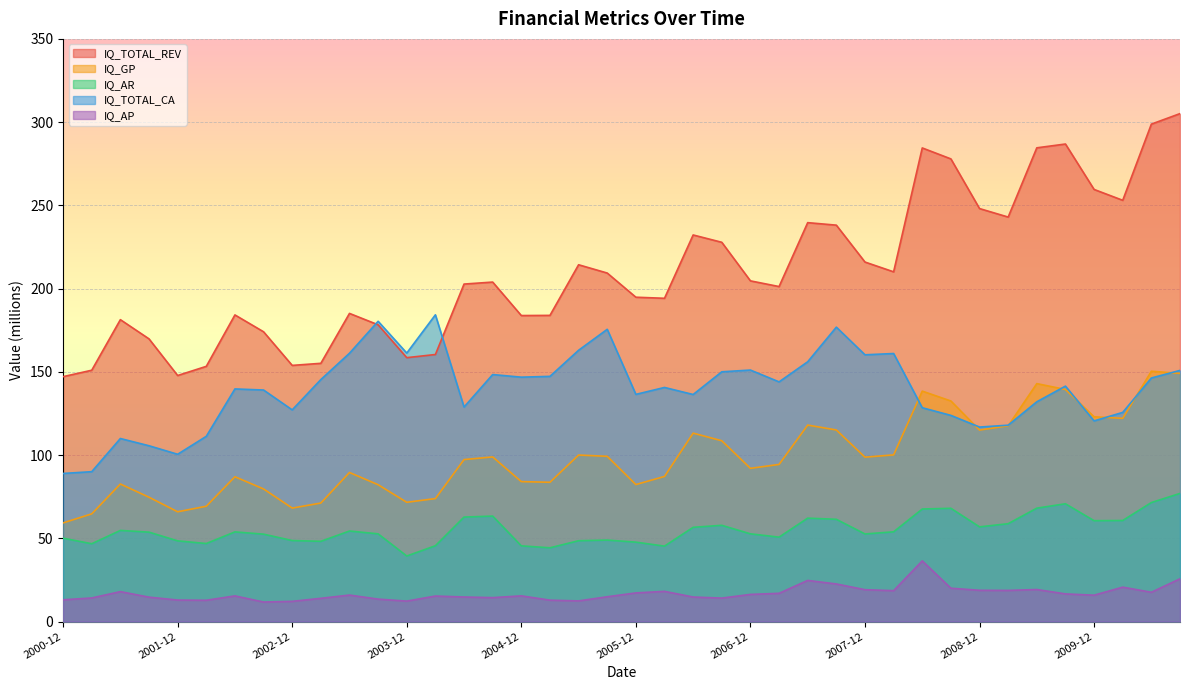

True or false: IQ_GP has more than 1 interior local peaks.

True